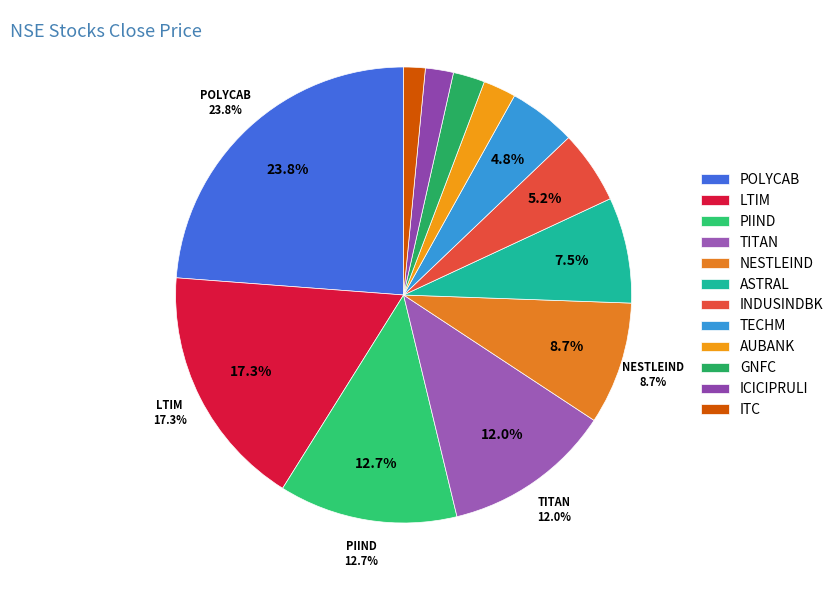

What percentage is the TECHM slice, to the nearest percent?

5%